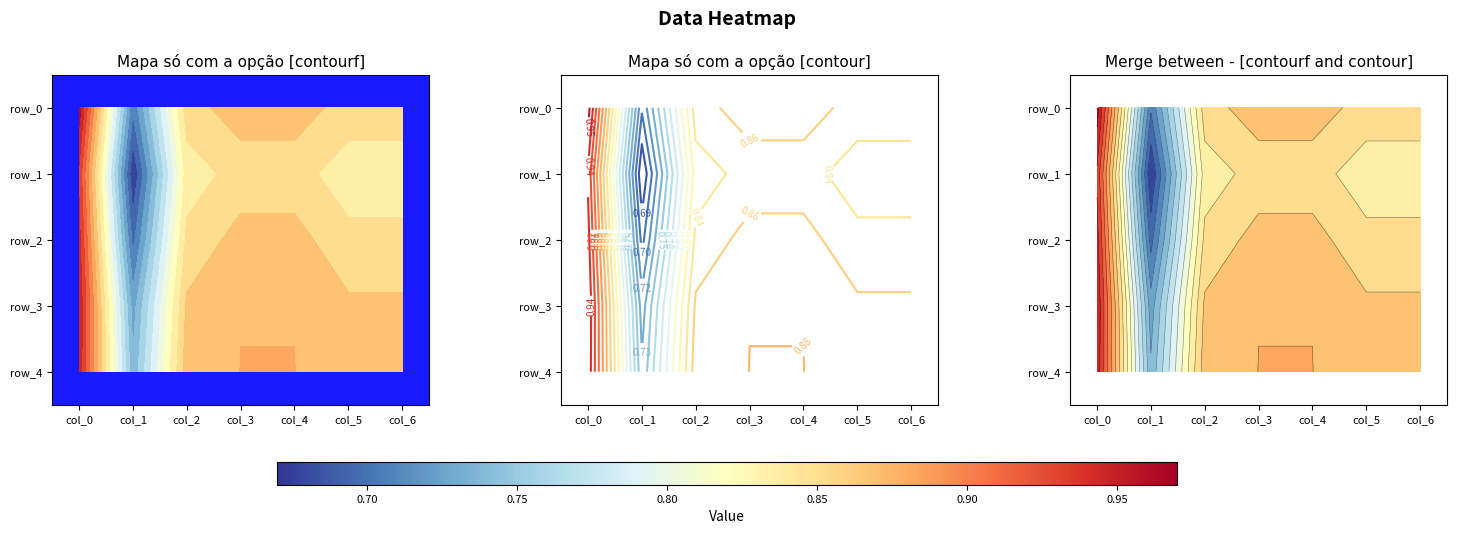

What value does the row_3 series have at col_2?

0.9